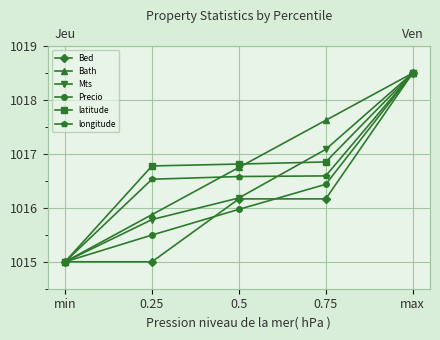

Reading left to right, extract all data points from this chart.

Bed: 1015.0	1015.0	1016.2	1016.2	1018.5
Bath: 1015.0	1015.9	1016.8	1017.6	1018.5
Mts: 1015.0	1015.8	1016.2	1017.1	1018.5
Precio: 1015.0	1015.5	1016.0	1016.4	1018.5
latitude: 1015.0	1016.8	1016.8	1016.9	1018.5
longitude: 1015.0	1016.5	1016.6	1016.6	1018.5